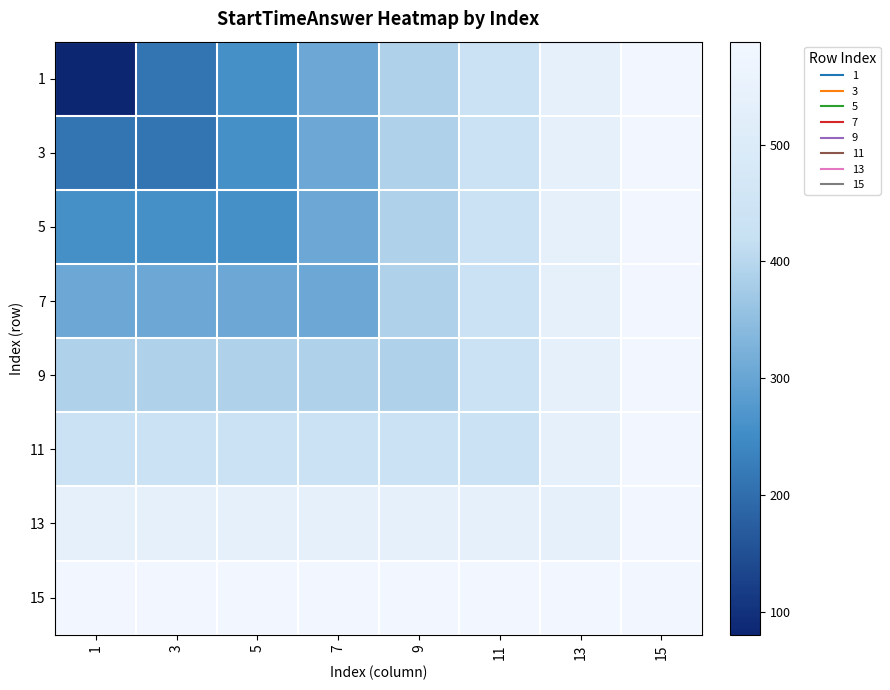

What is the maximum value shown in the chart?

588.1